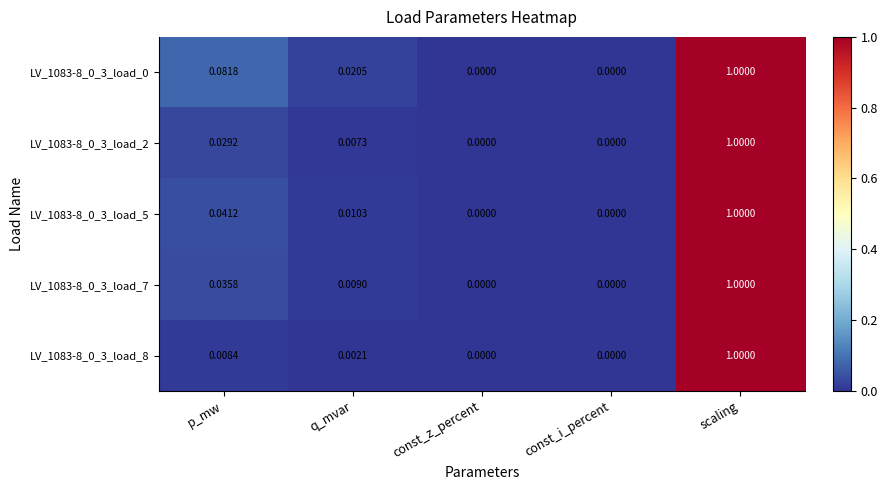

At which category is the sum across all series the highest?

scaling